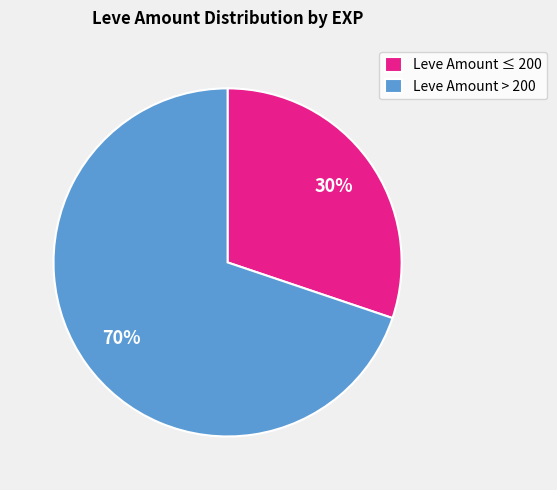

Which slice is the smallest?

Leve Amount ≤ 200